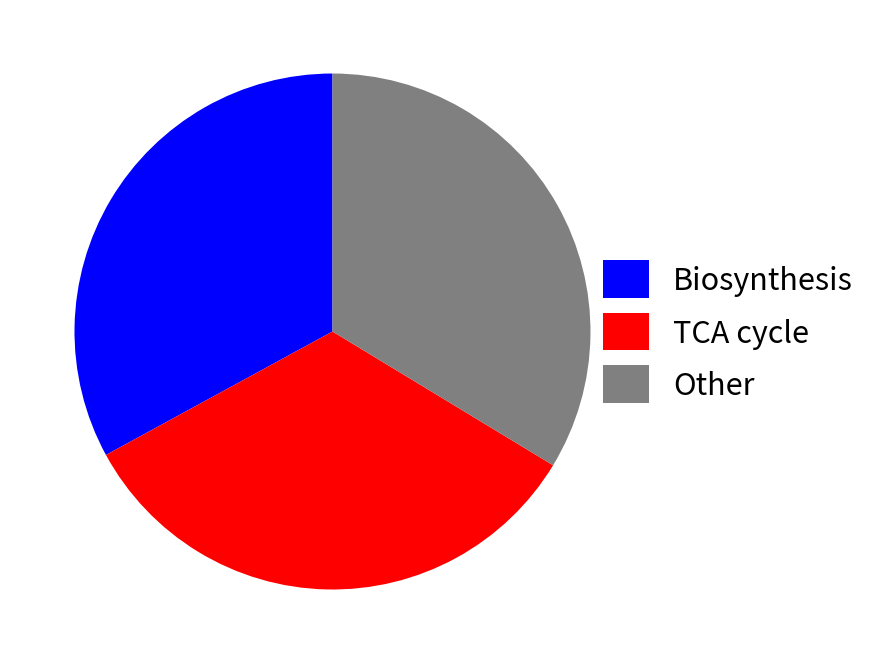

What is the ratio of the value at Other to the value at Biosynthesis?

1.0